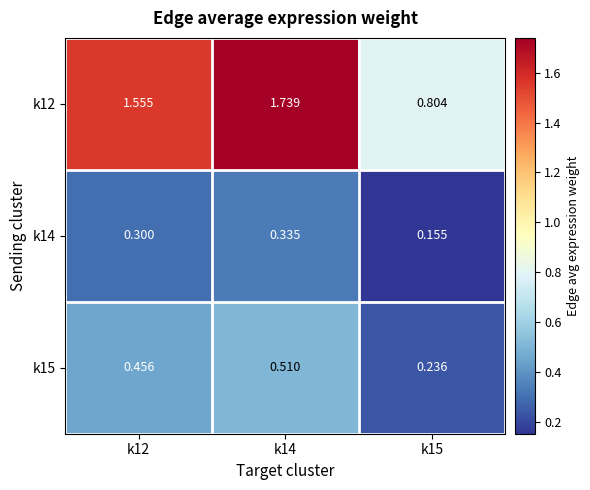

Is the value of k15 at k15 greater than the value of k14 at k15?

Yes